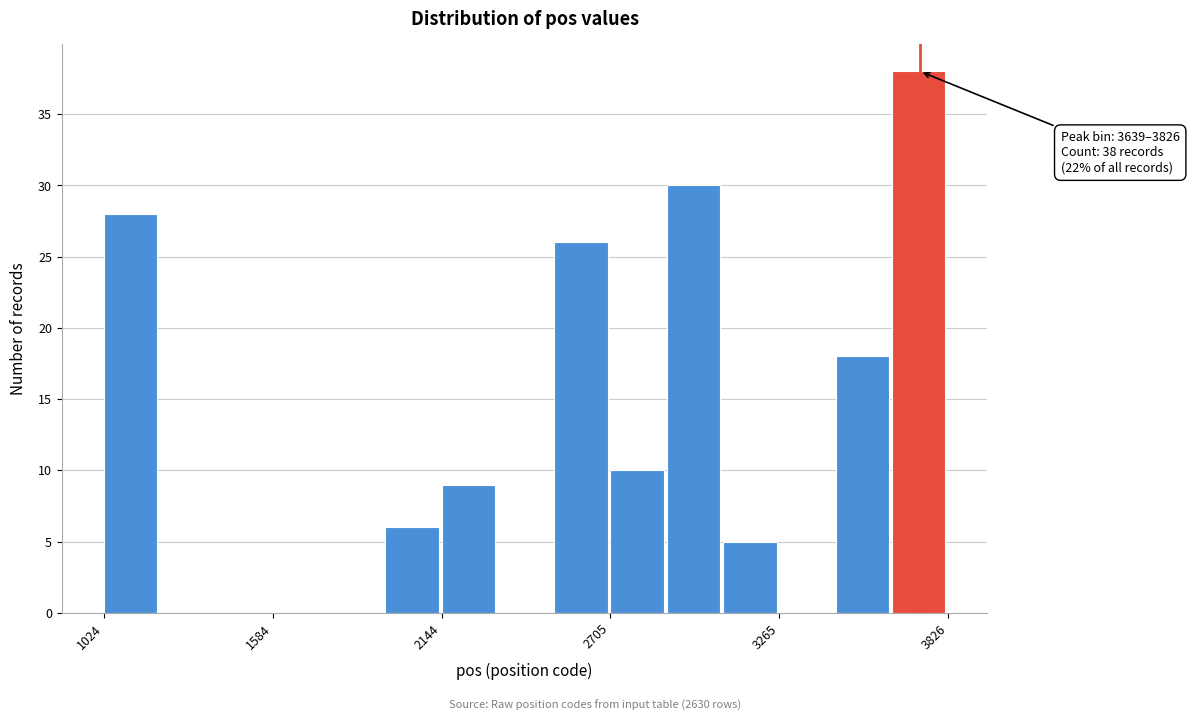

Read against the x-axis, roughly where is the centre of the tallest bar?

3700